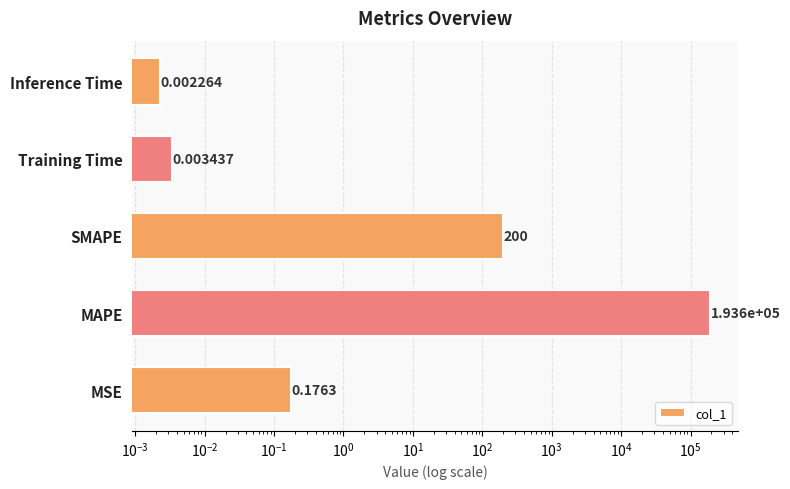

How many bars are there in total?

5